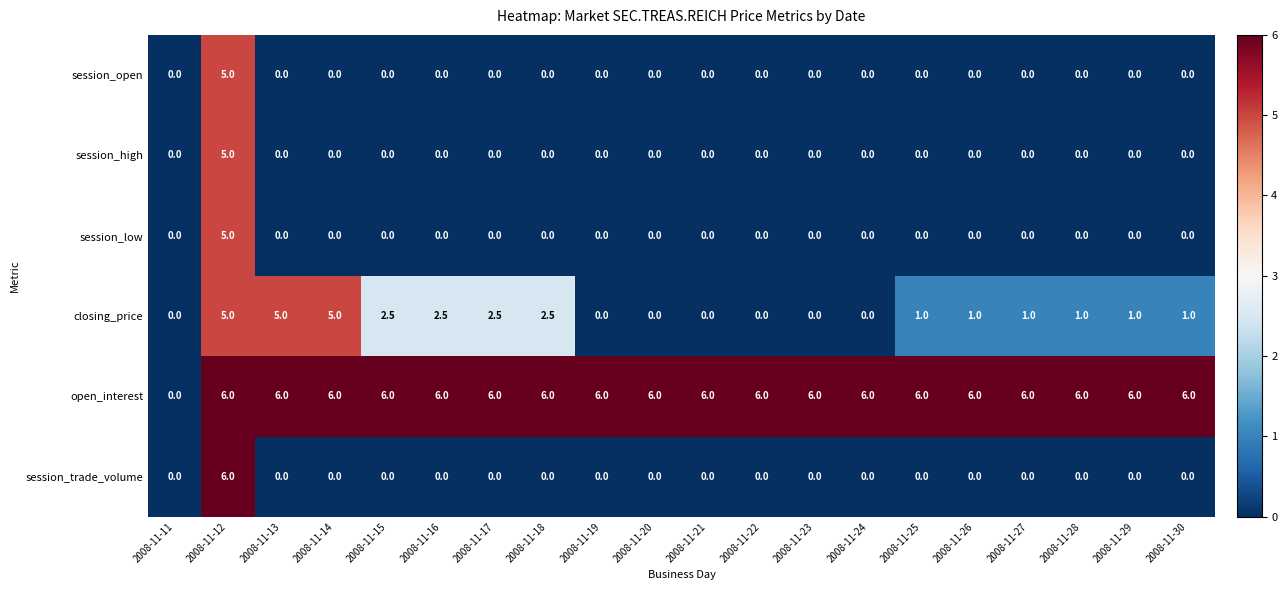

The session_high series shows 0.0 at 2008-11-23. True or false?

True